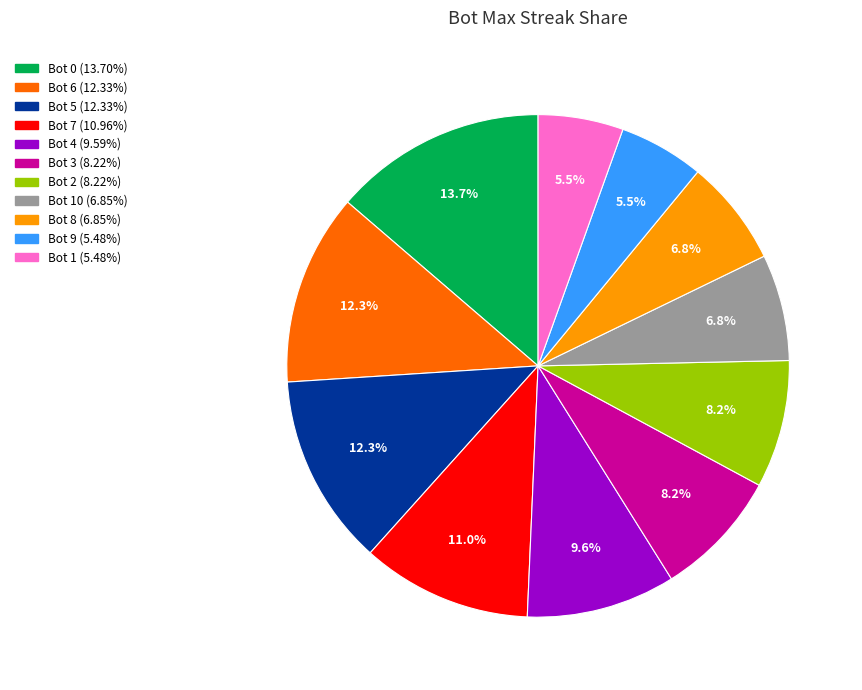

Is there a majority slice in this chart?

No